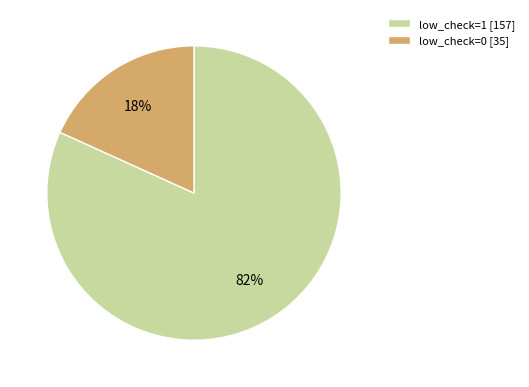

Which category has the smallest portion of the pie?

low_check=0